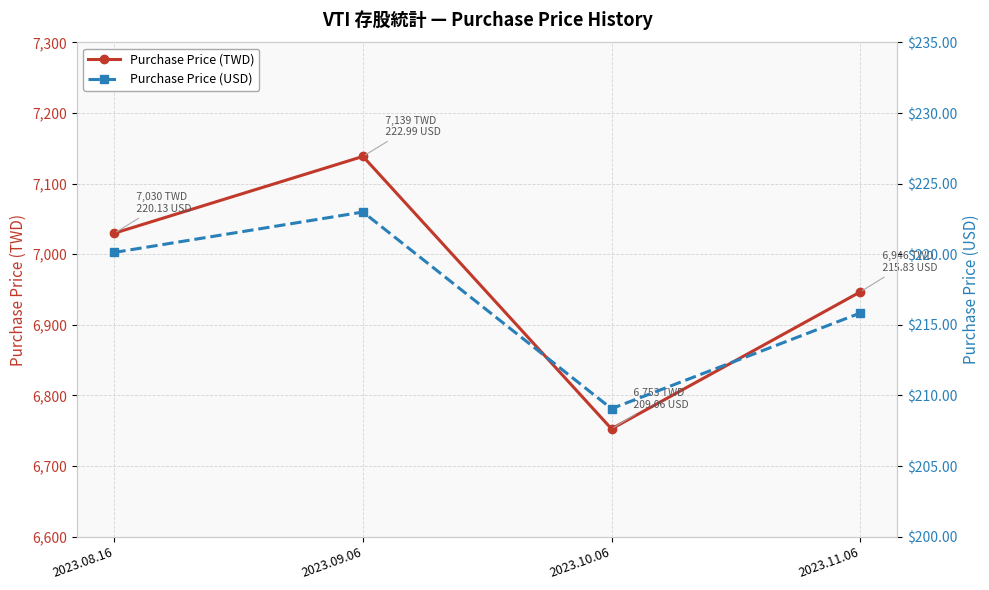

List the labels in order of Purchase Price (TWD) value, smallest first.

2023.10.06, 2023.11.06, 2023.08.16, 2023.09.06